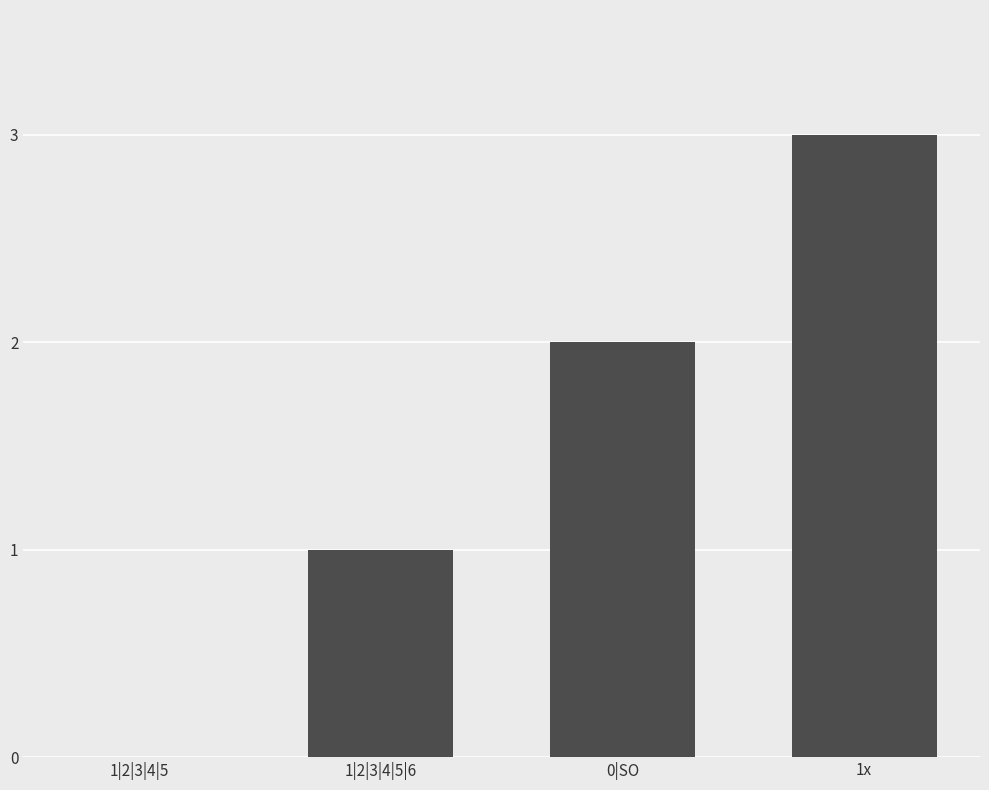

Read the value at 1|2|3|4|5|6.

1